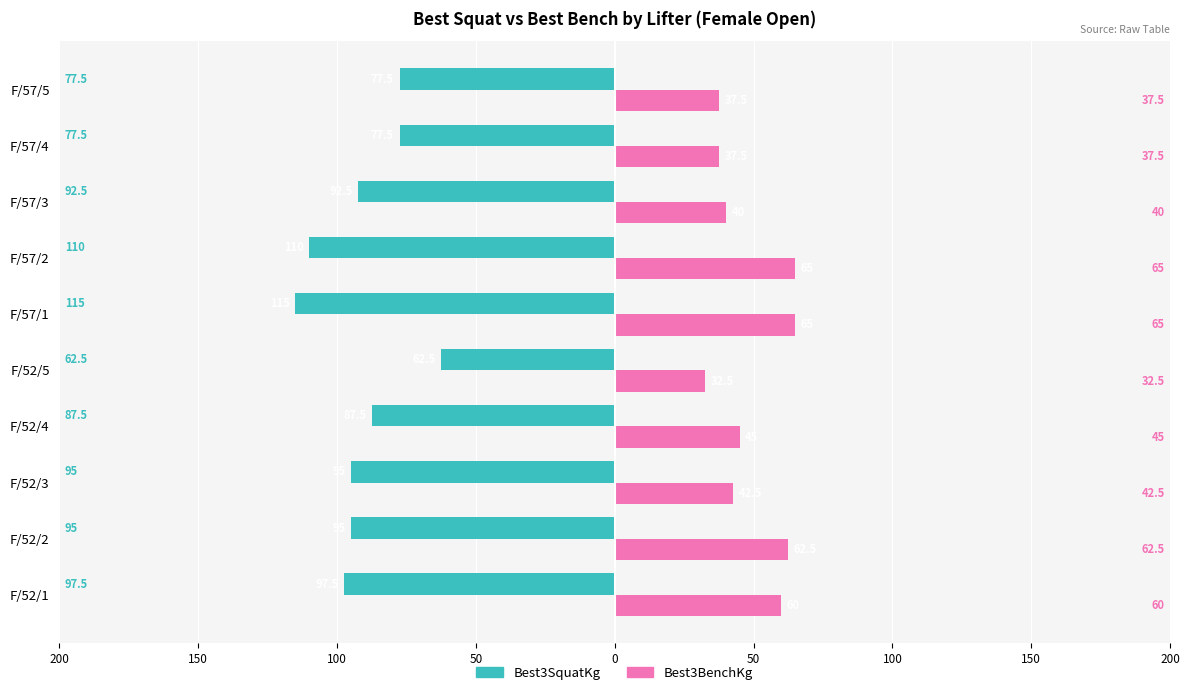

What are all the series names shown in the legend?

Best3SquatKg, Best3BenchKg